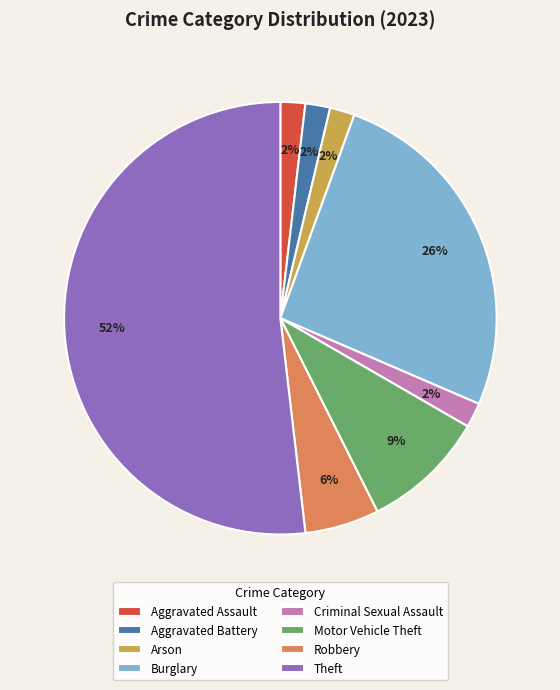

To the nearest percent, what is the combined percentage of Aggravated Assault and Arson?

4%